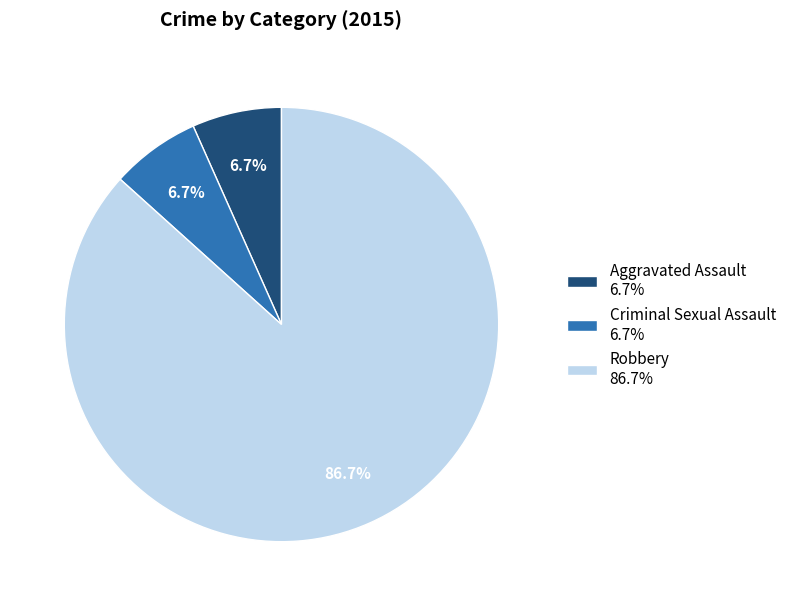

Approximately how many times larger is the value at Criminal Sexual Assault 6.7% compared to Aggravated Assault 6.7%?

1.0